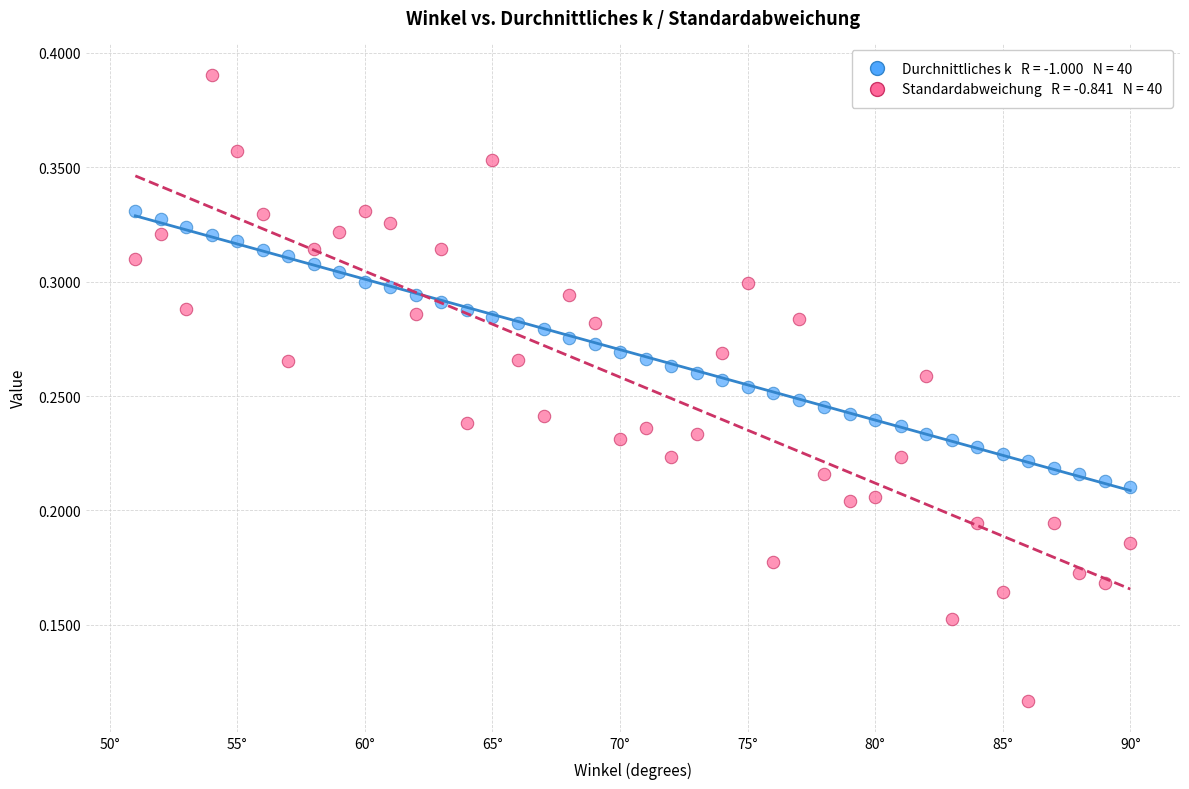

Across all data points, what is the range of X values (max minus min)?

39.0